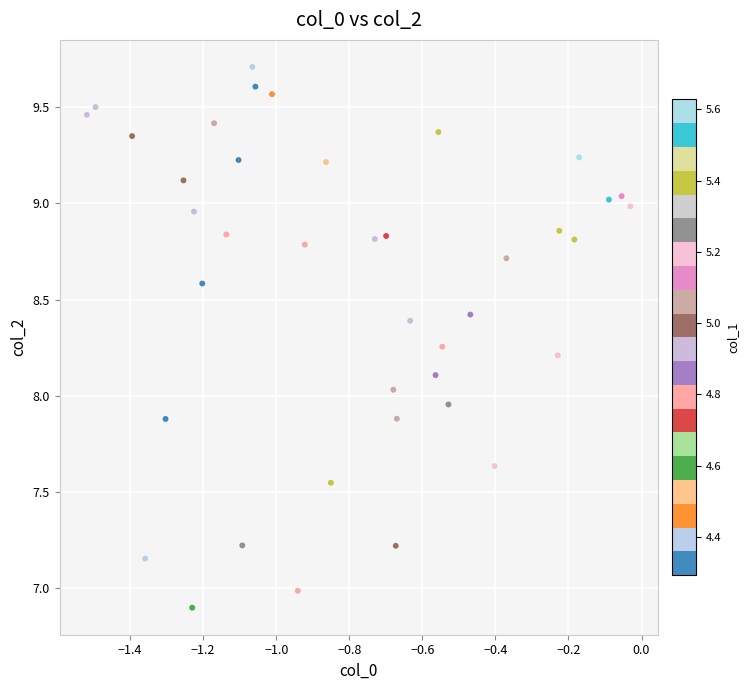

What is the range of Y values (max minus min)?

2.8